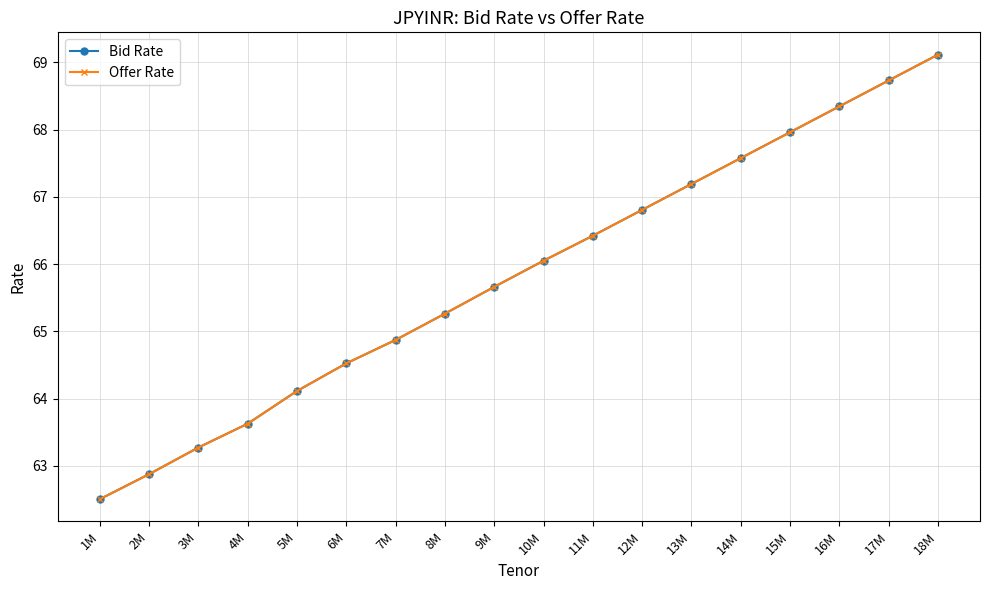

What is the difference between the Offer Rate values at 14M and 7M?

2.7